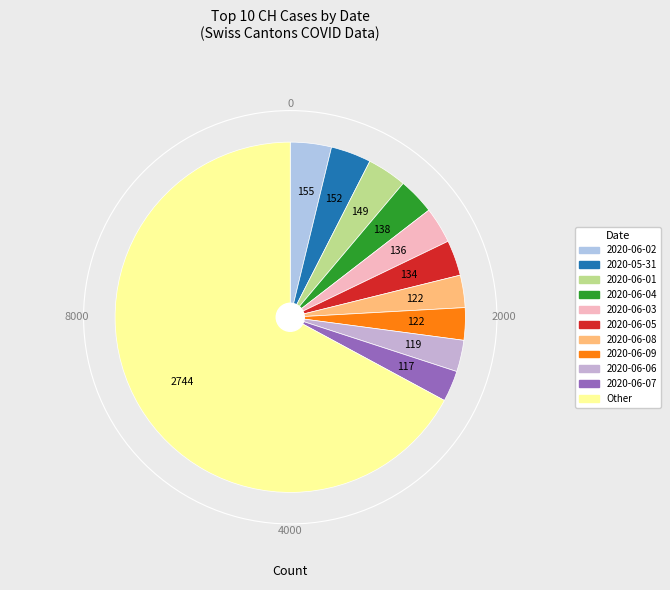

How many slices are in this pie chart?

11